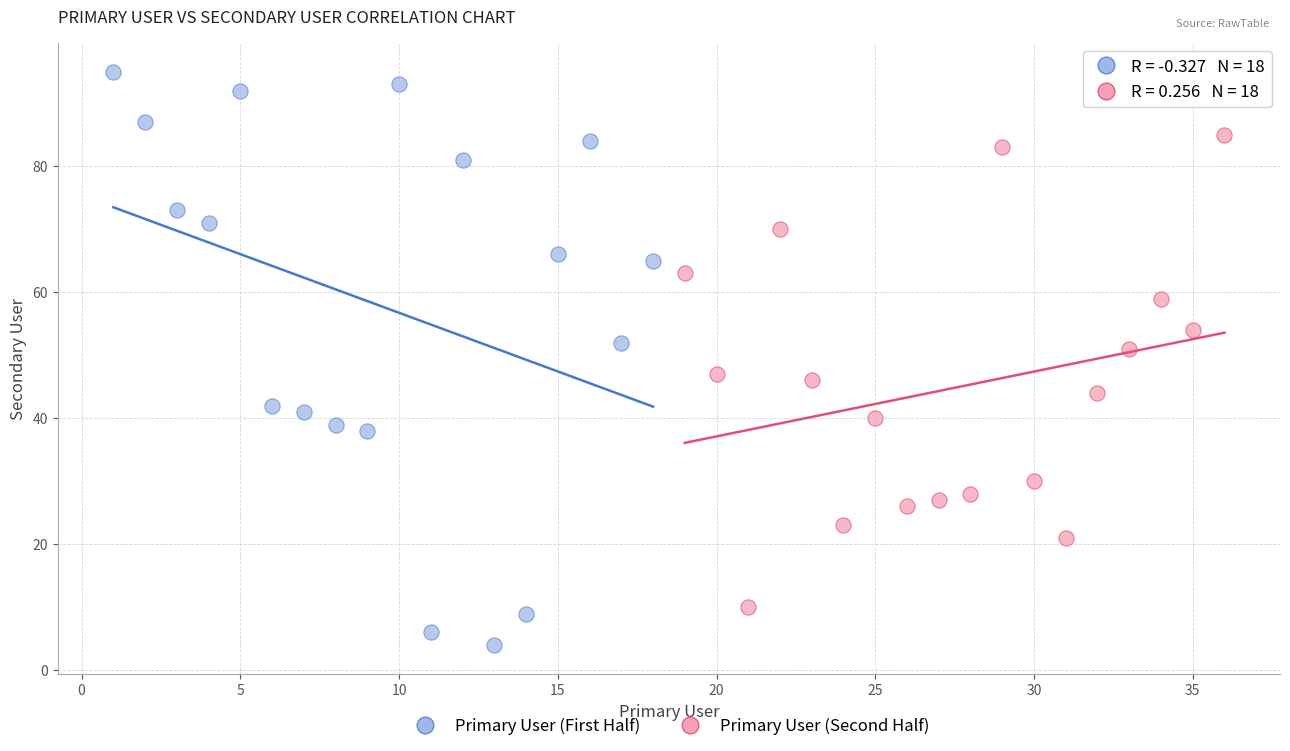

Which series has the widest spread of Y values?

Primary User (First Half)